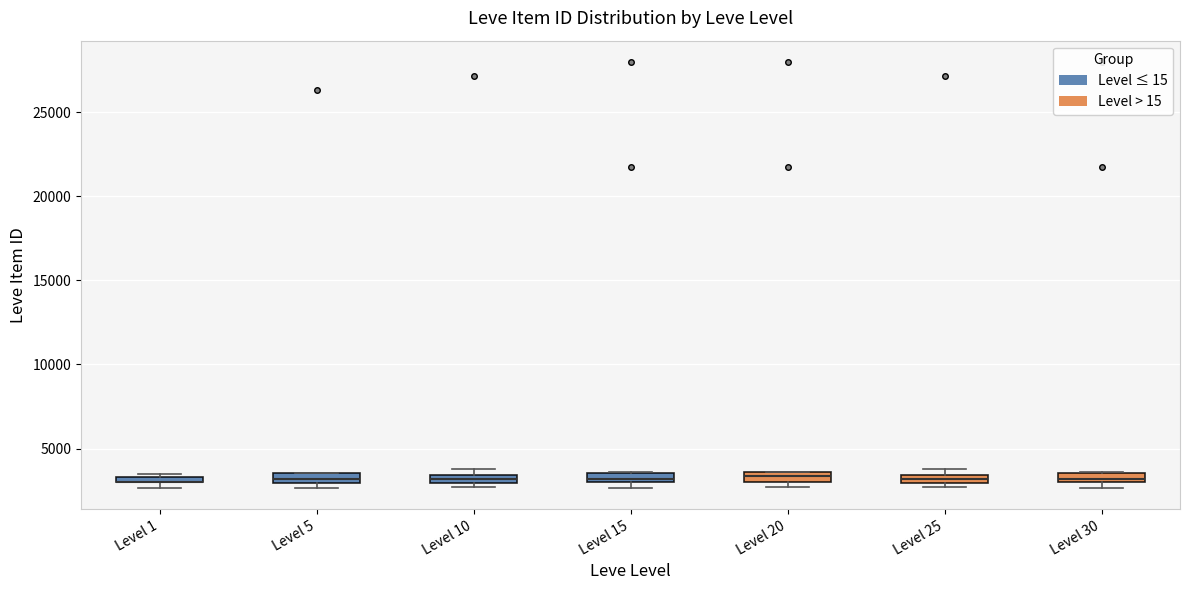

Where is the lower edge of the box for Level 5 on the y-axis? The values are not printed on the chart, so give them approximately, as read against the axis.

3000